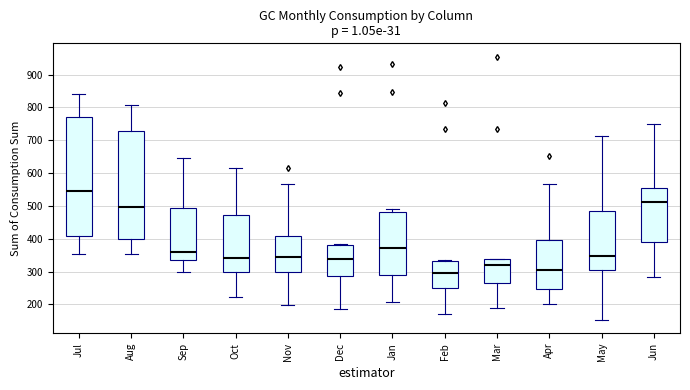

Which box has the lowest median line?

Feb